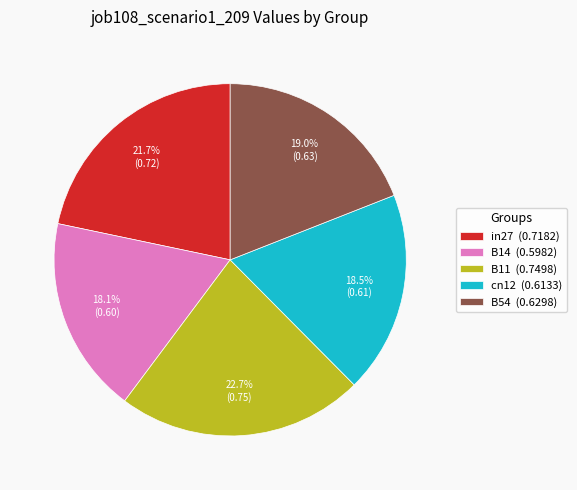

Is it true that in27 is 28% of the pie?

False